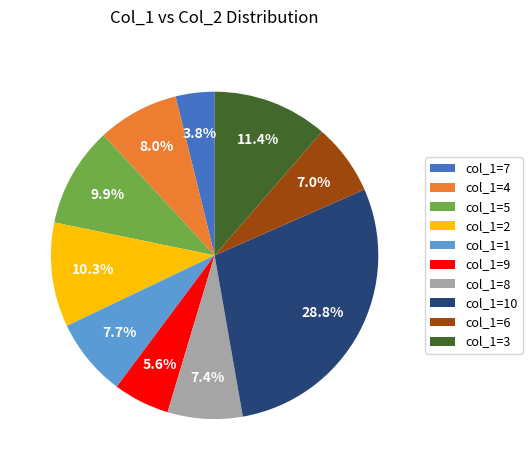

Which category has the smallest portion of the pie?

col_1=7